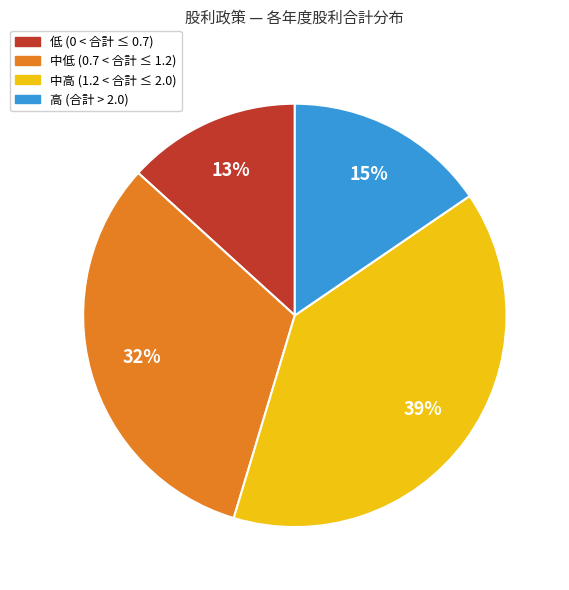

To the nearest percent, what is the difference between the largest and smallest slice percentages?

26%